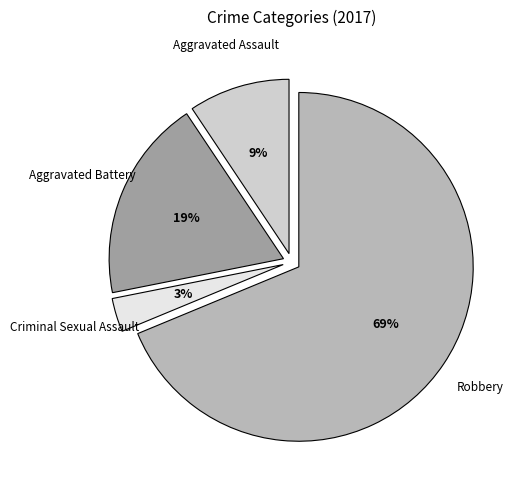

What is the smallest slice in the pie chart?

Criminal Sexual Assault